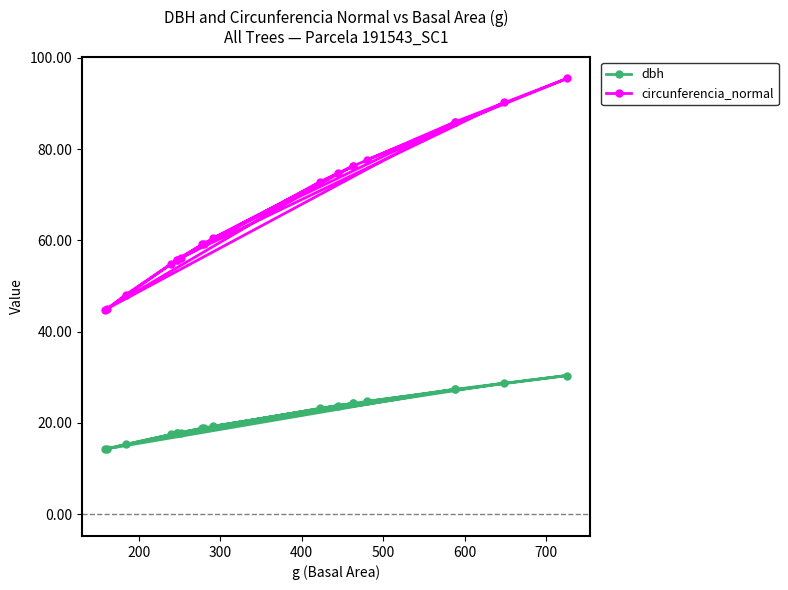

What is the highest value of the circunferencia_normal series?

95.5